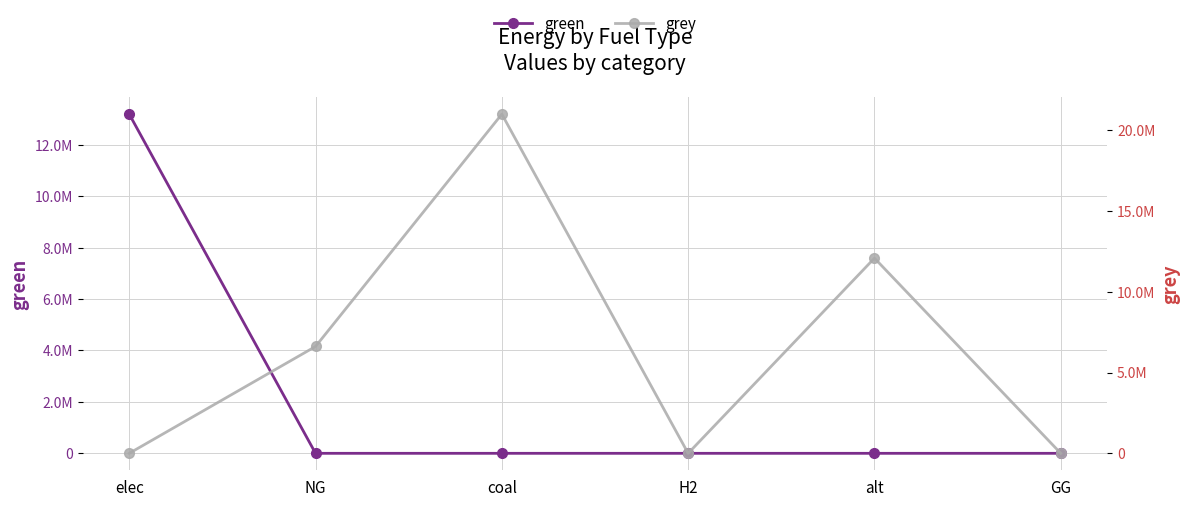

What is the label of the 5th point from the left?

alt